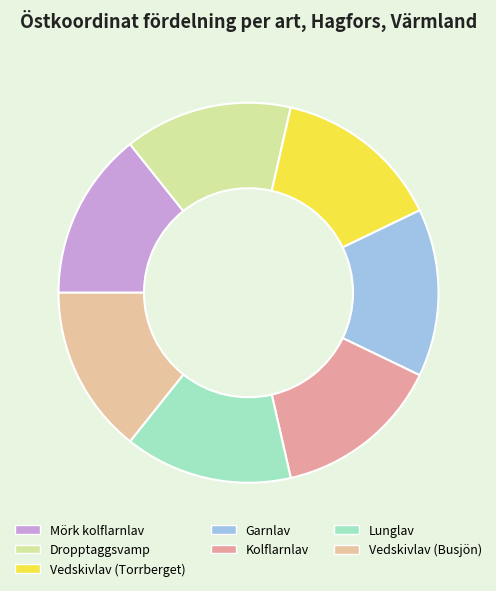

Does any single category account for the majority?

No